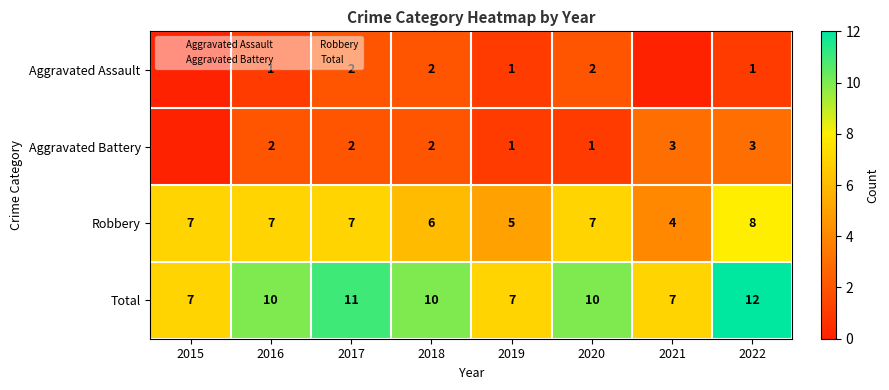

Count the Robbery values in the range 6 to 7.

5